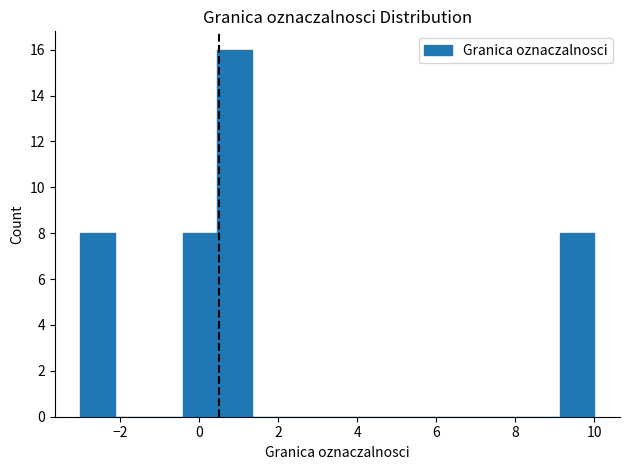

Reading left to right, list every bar in this chart as the range it spans on the x-axis followed by its height. Neither the bar edges nor the heights are printed on the chart, so give them approximately, as read against the axes.

-3.0 to -2.2: 8
-2.2 to -1.2: 0
-1.2 to -0.4: 0
-0.4 to 0.4: 8
0.4 to 1.4: 16
1.4 to 2.2: 0
2.2 to 3.0: 0
3.0 to 4.0: 0
4.0 to 4.8: 0
4.8 to 5.6: 0
5.6 to 6.6: 0
6.6 to 7.4: 0
7.4 to 8.2: 0
8.2 to 9.2: 0
9.2 to 10.0: 8